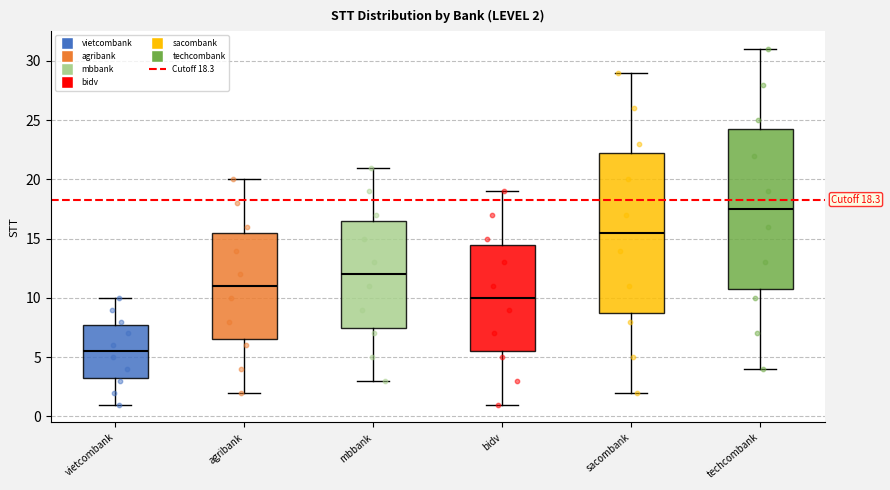

Which box's median line is the lowest?

vietcombank